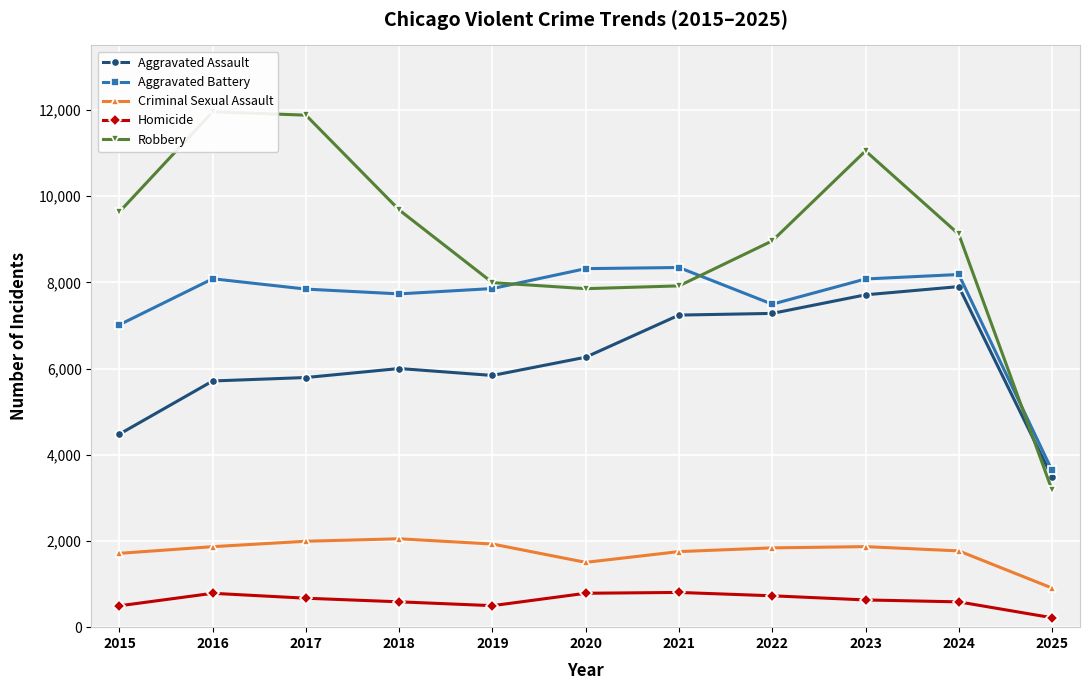

Is this an area chart (filled region under the line)?

No